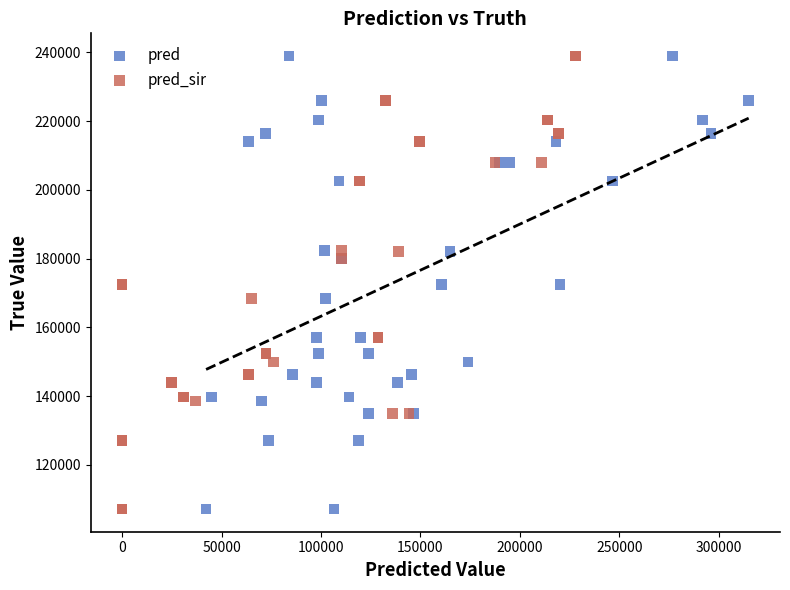

What are all the series names shown in the legend?

pred, pred_sir